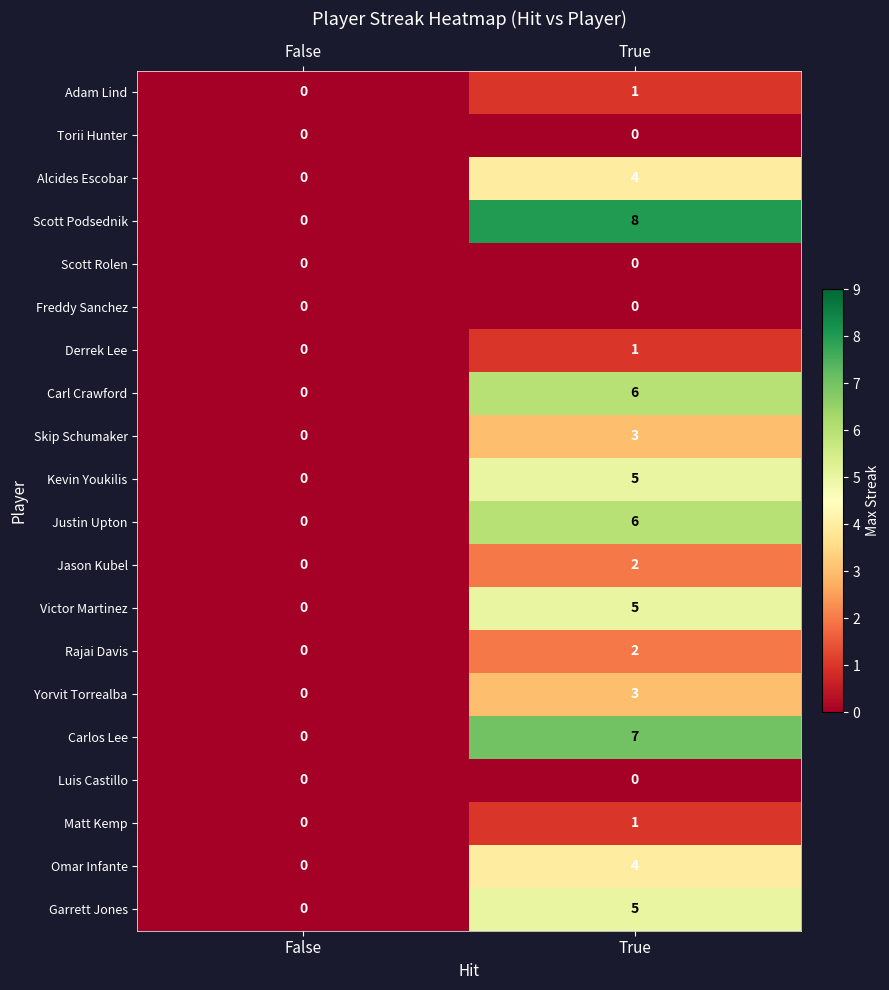

At which label is Jason Kubel closest to 1?

False